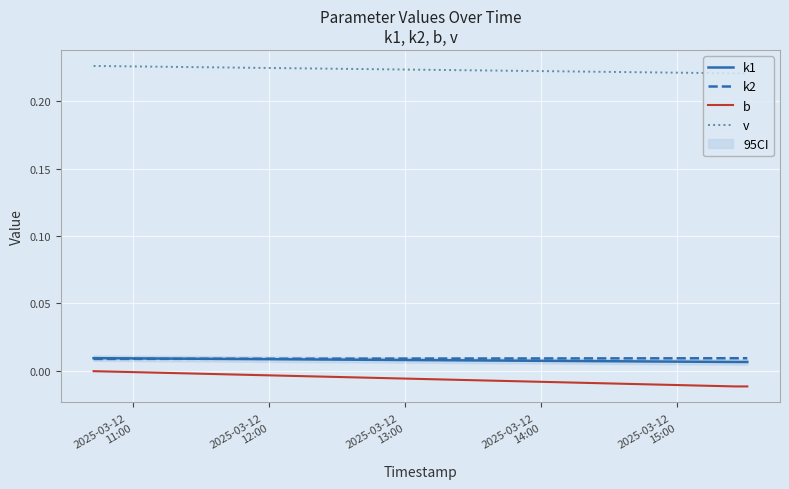

True or false: k1 and b intersect in this chart.

False